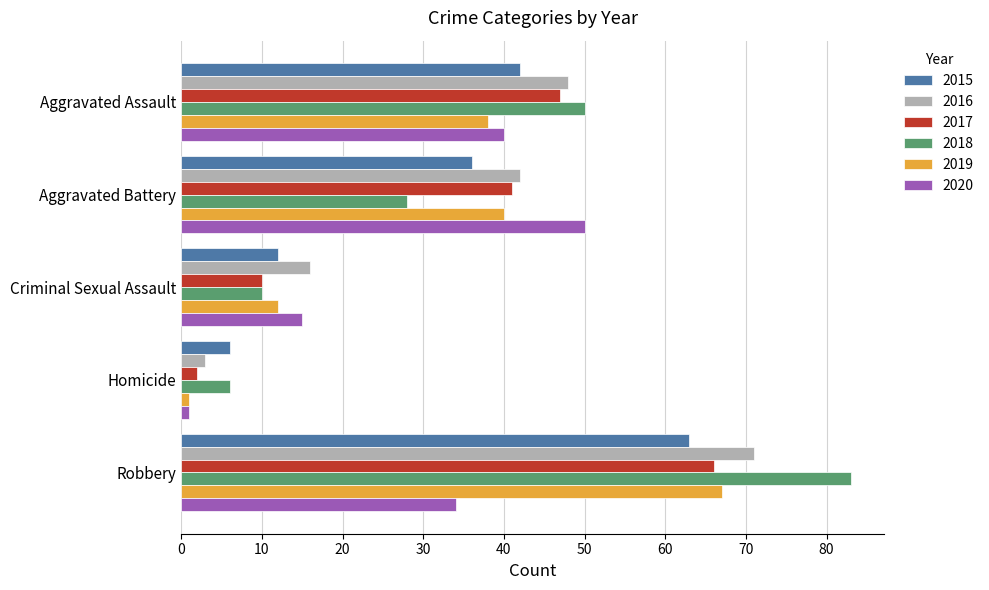

At which category is the sum across all series the highest?

Robbery